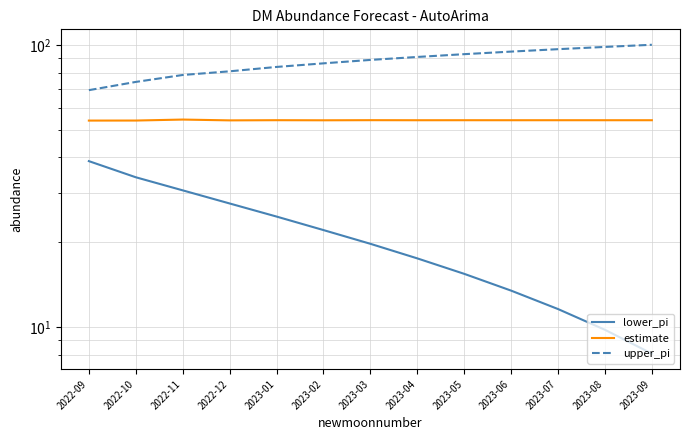

Rank the categories by estimate value from lowest to highest.

2022-09, 2022-10, 2022-12, 2023-02, 2023-04, 2023-06, 2023-08, 2023-09, 2023-07, 2023-05, 2023-01, 2023-03, 2022-11